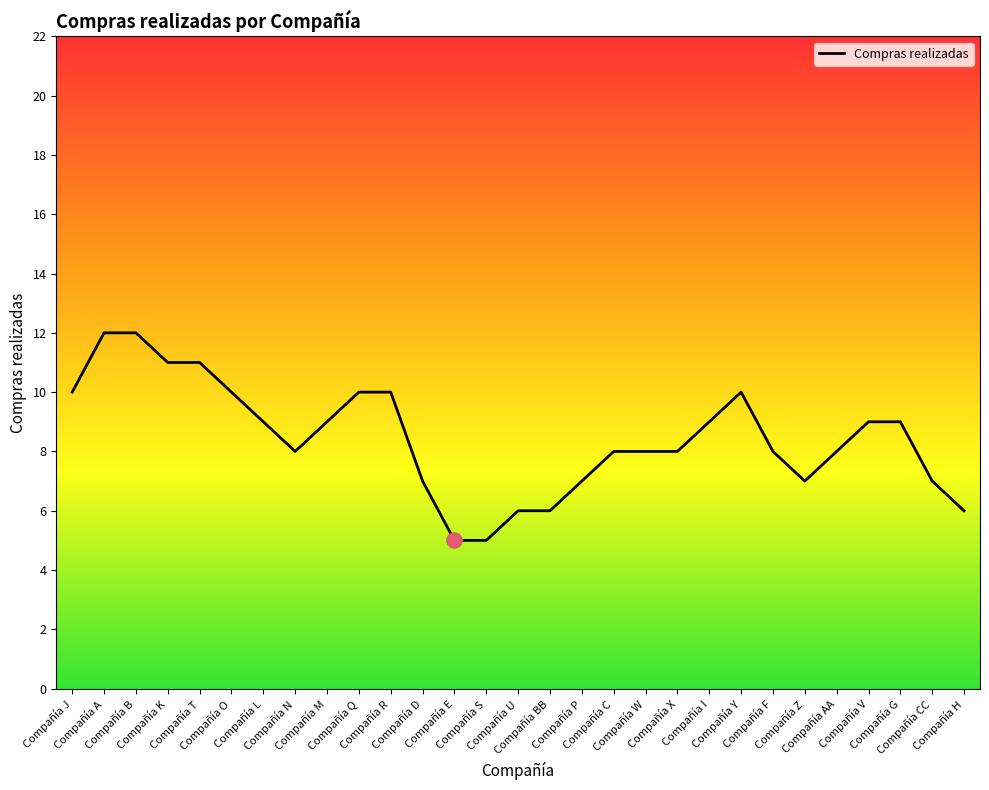

Approximately how many times larger is the value at Compañía D compared to Compañía B?

0.6